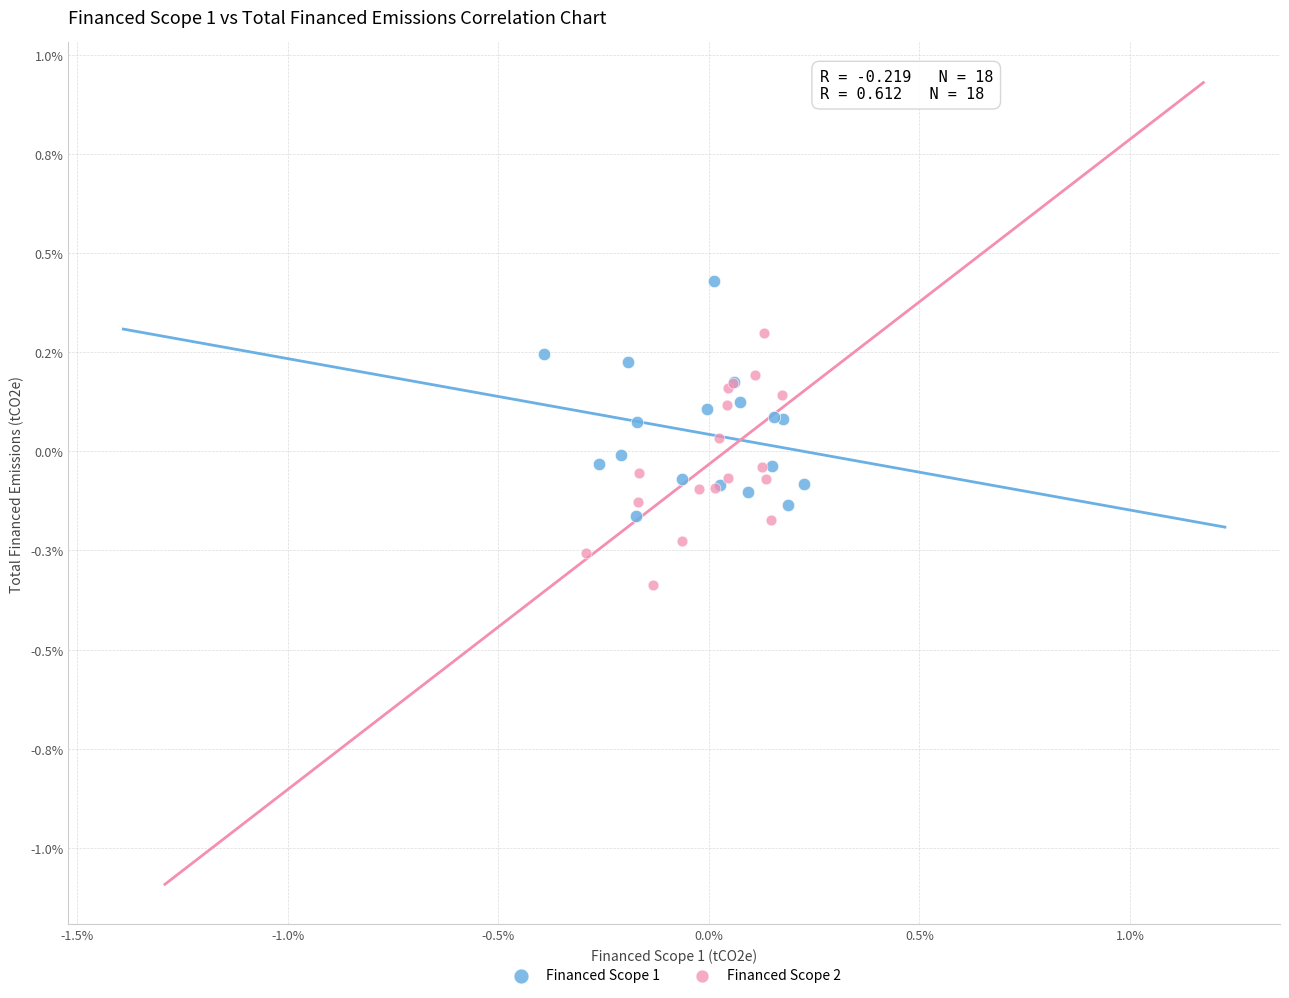

Which series contains the lowest Y value?

Financed Scope 2